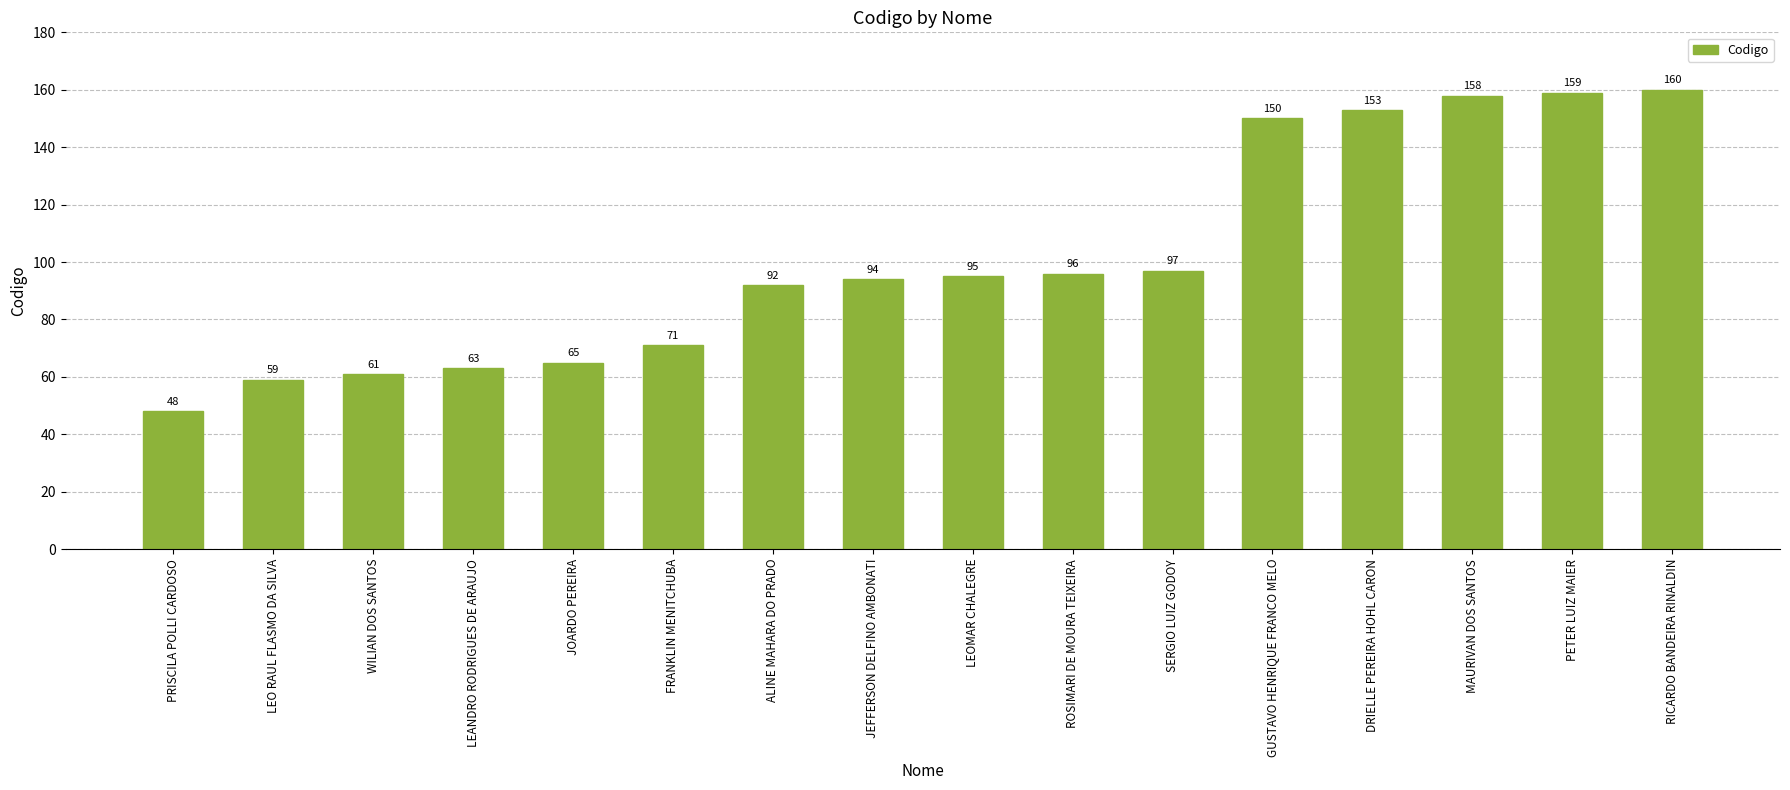

Between LEANDRO RODRIGUES DE ARAUJO and ROSIMARI DE MOURA TEIXEIRA, which is larger?

ROSIMARI DE MOURA TEIXEIRA